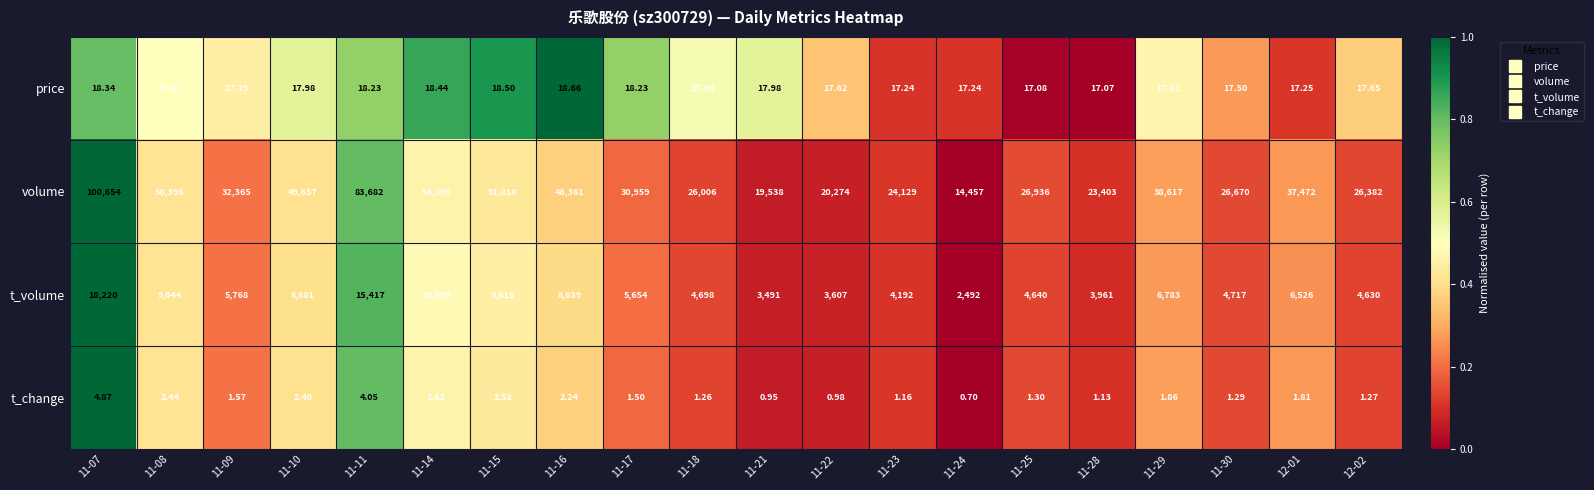

How many series are shown in this chart?

4